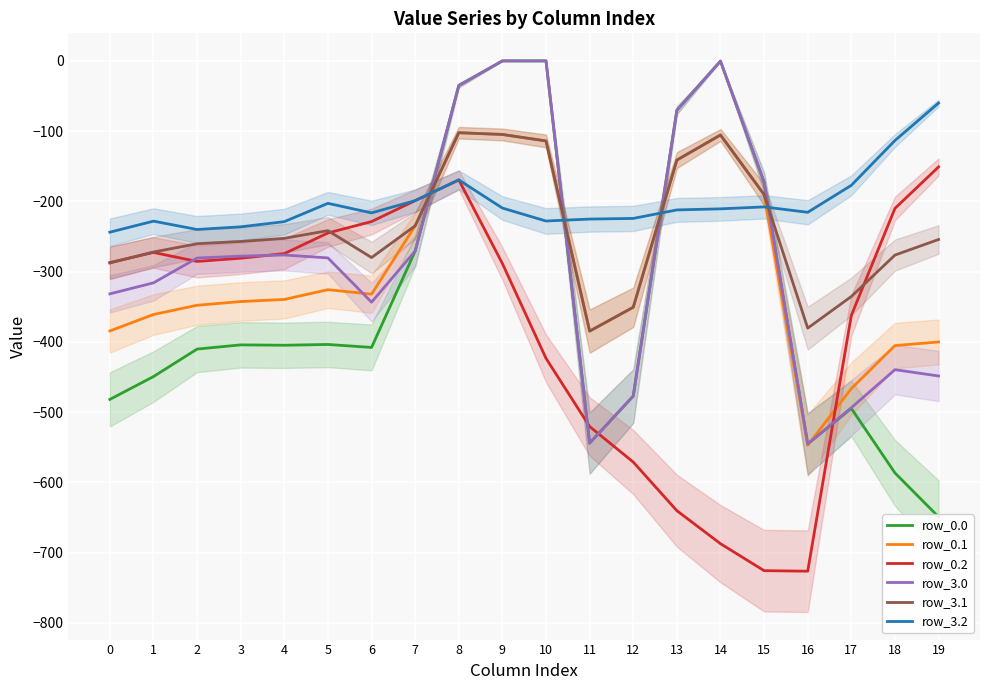

At 18, list the series in order from smallest to largest.

row_0.0, row_3.0, row_0.1, row_3.1, row_0.2, row_3.2